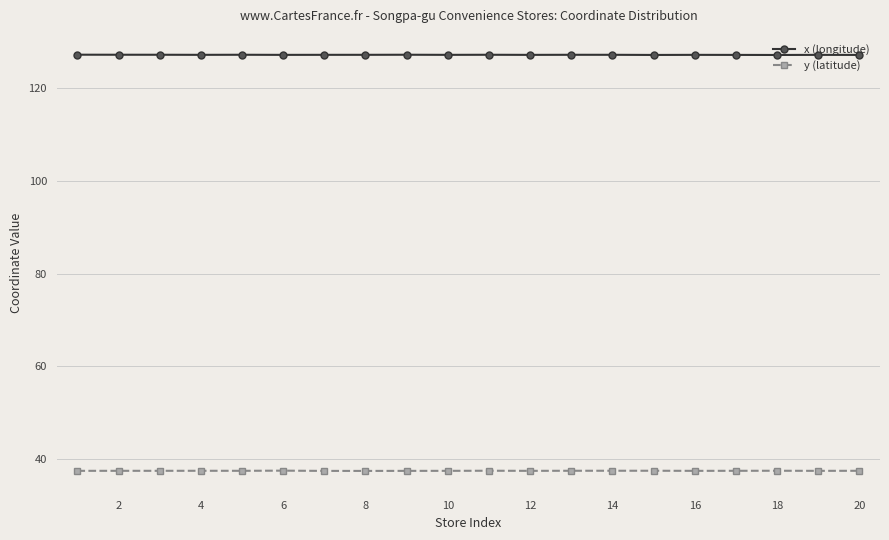

What is the average value of the x (longitude) series?

127.1